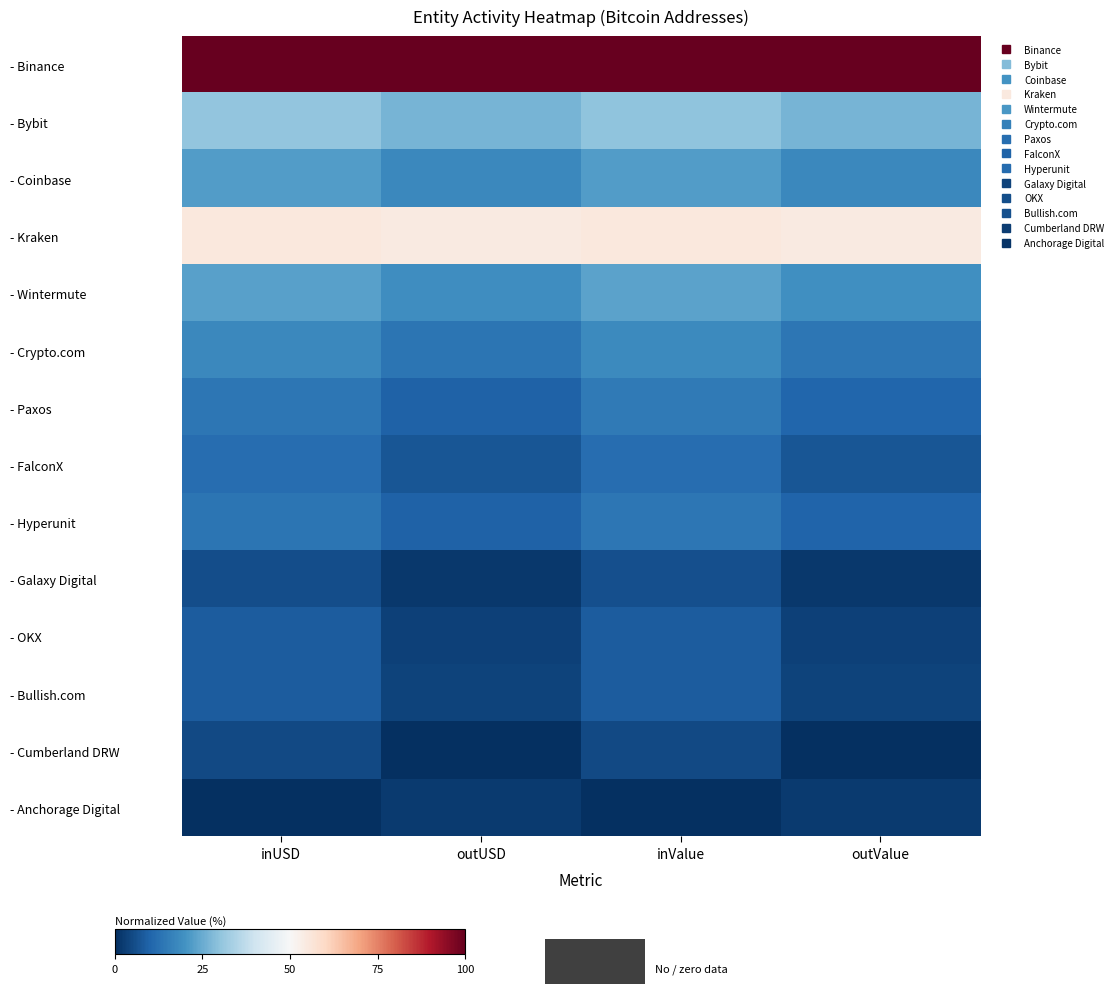

At which category is the sum across all series the highest?

inValue